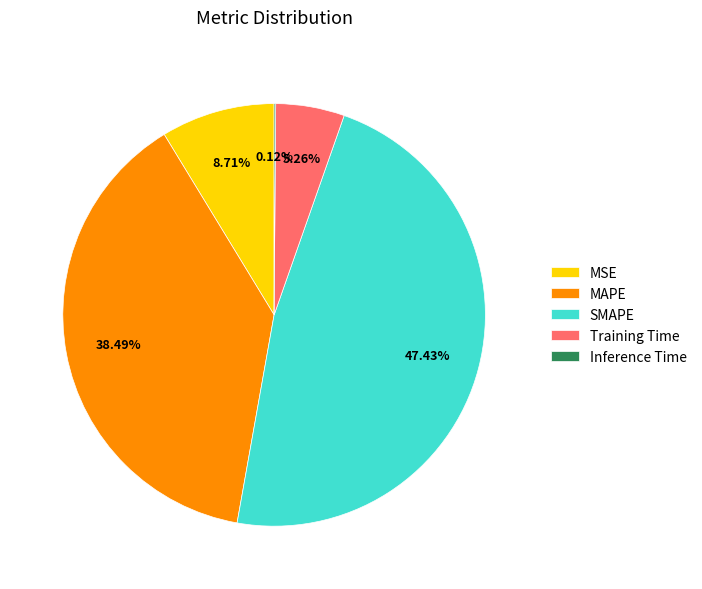

Is there any slice that represents more than half of the pie?

No